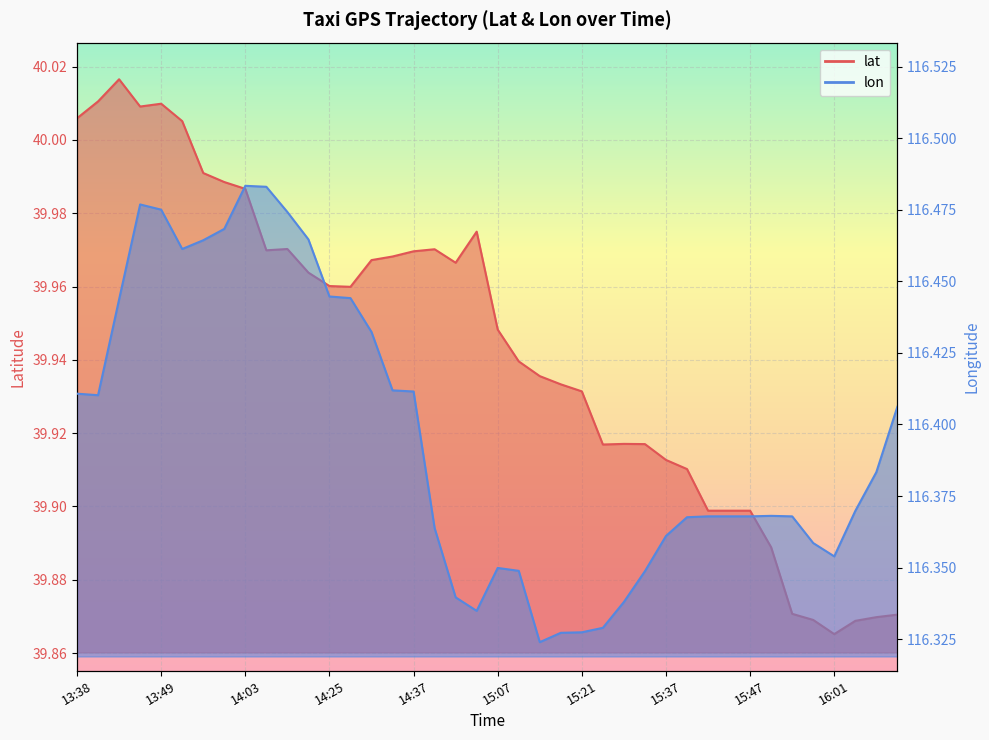

The value of lon at 14:27 is 116.4. True or false?

True